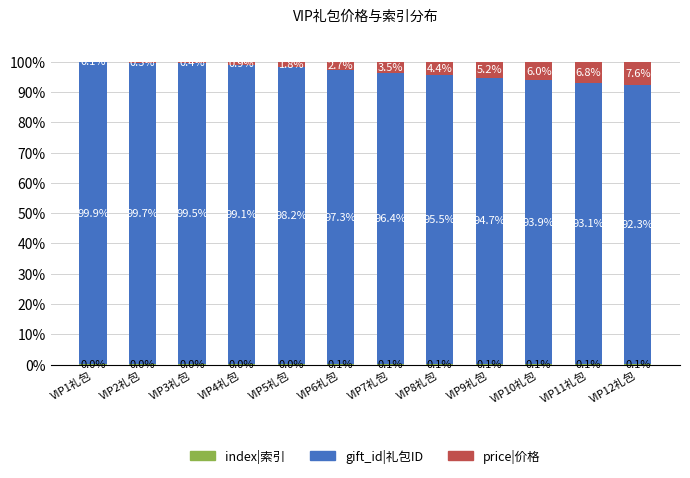

What is the total value across all series at VIP12礼包?

100.0